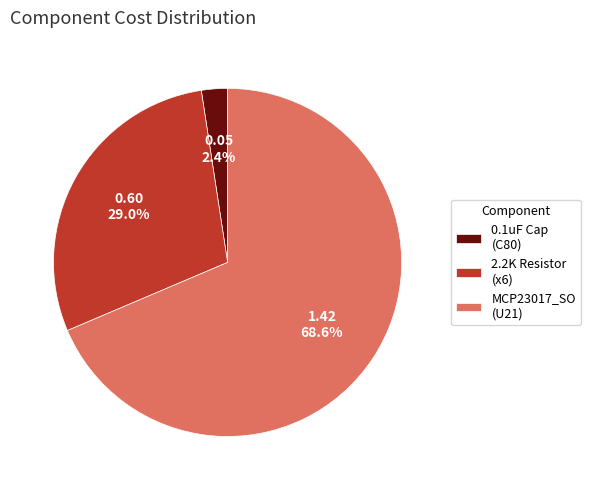

Between 0.1uF Cap (C80) and 2.2K Resistor (x6), which is larger?

2.2K Resistor (x6)